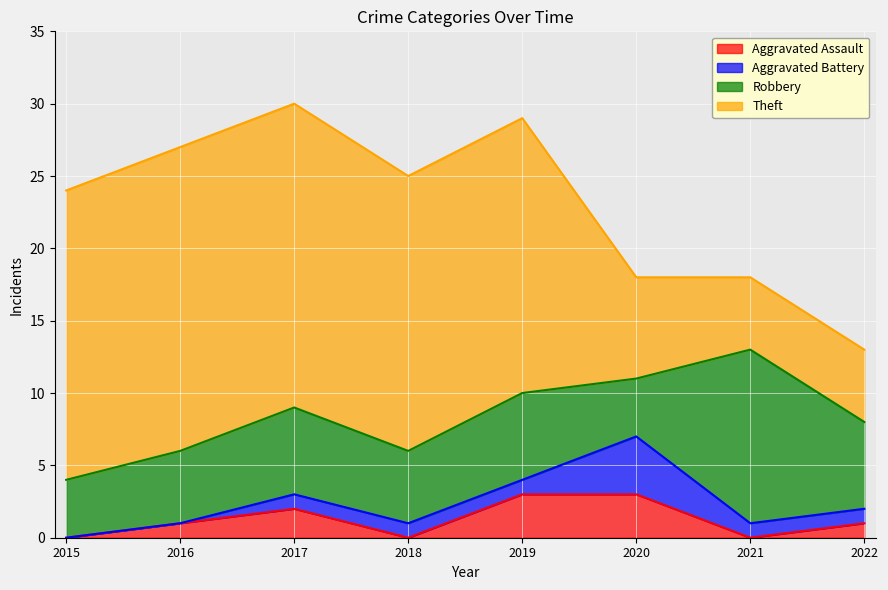

What is the sum of the Aggravated Assault values at 2015 and 2020?

3